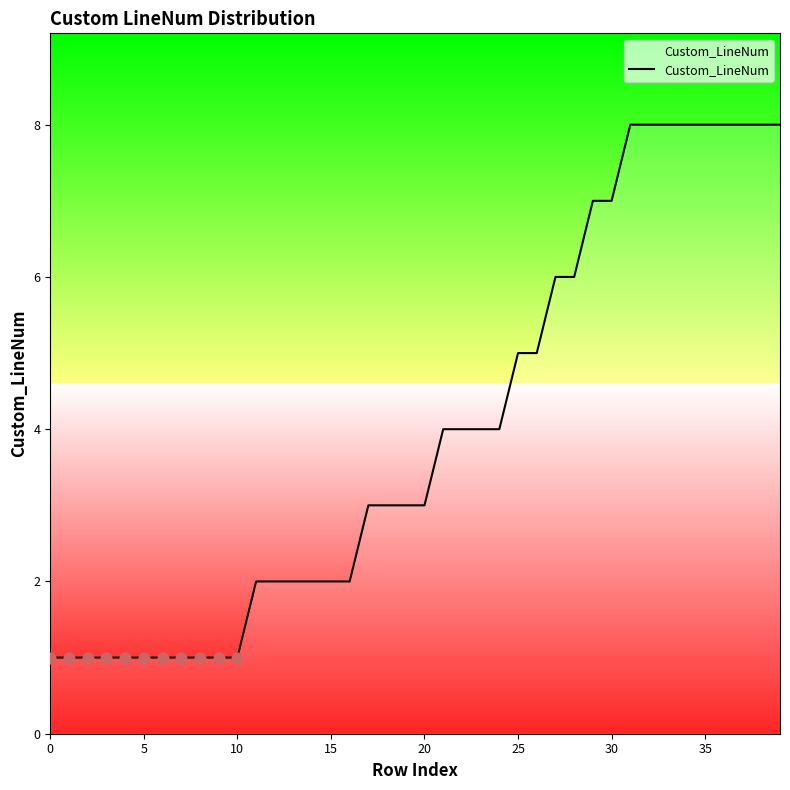

What is the ratio of the value at 23 to the value at 10?

4.0